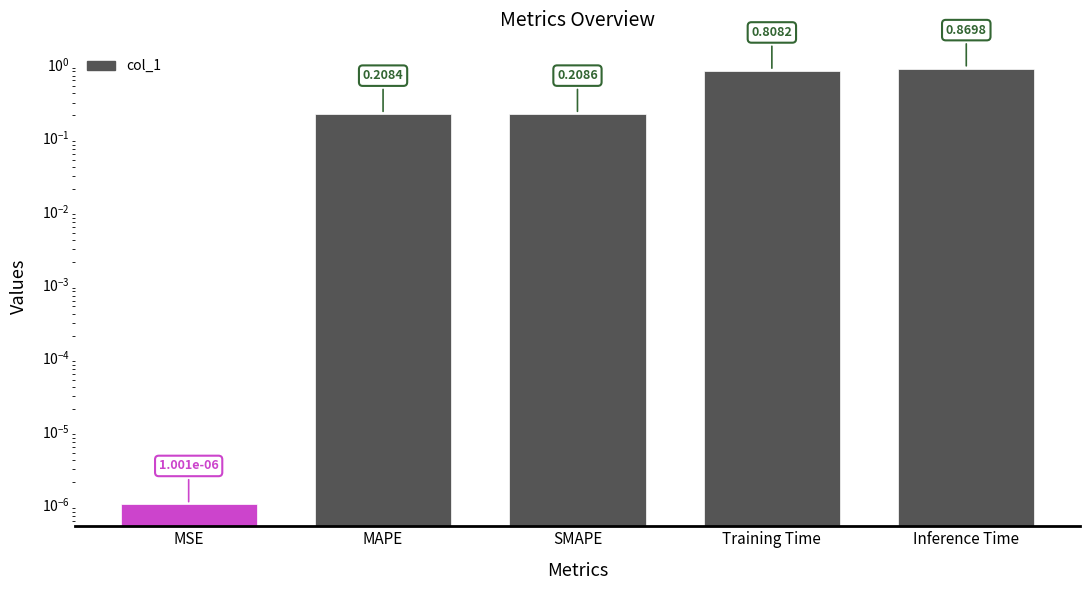

How many bars are there in total?

5